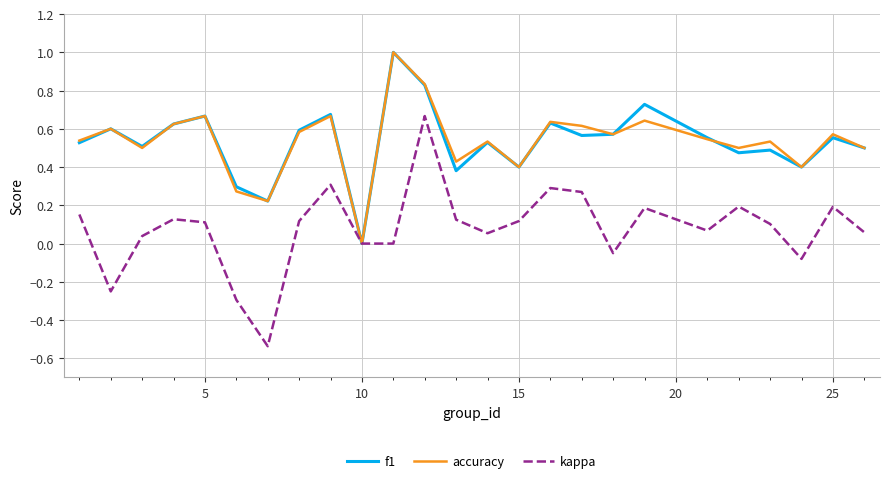

What is the greatest value displayed?

1.0